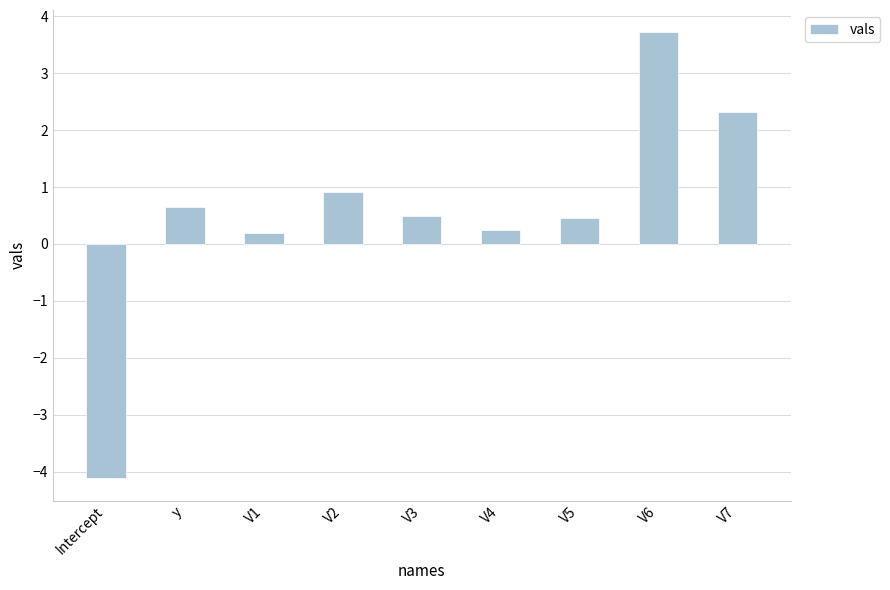

Does the chart contain stacked bars?

No